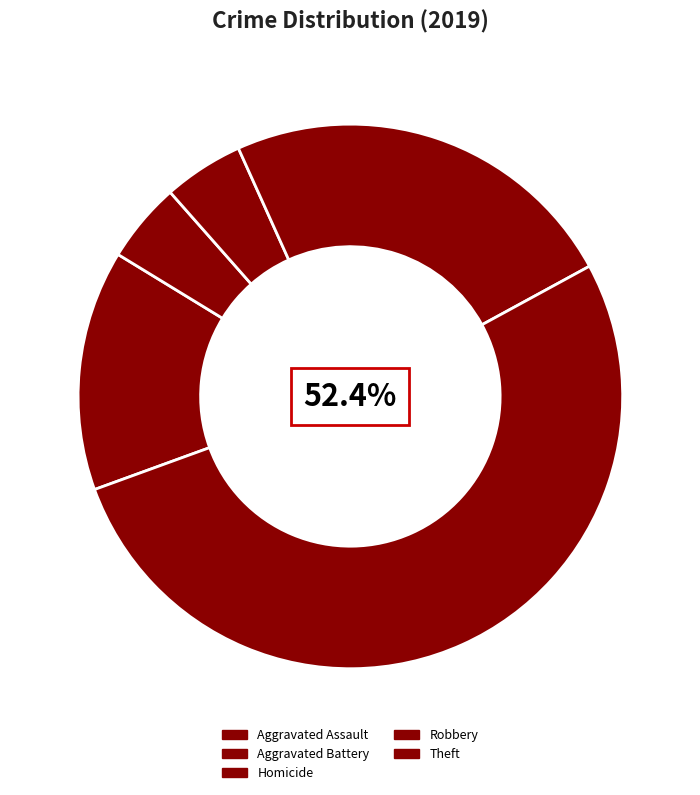

Count the number of slices in the pie.

5